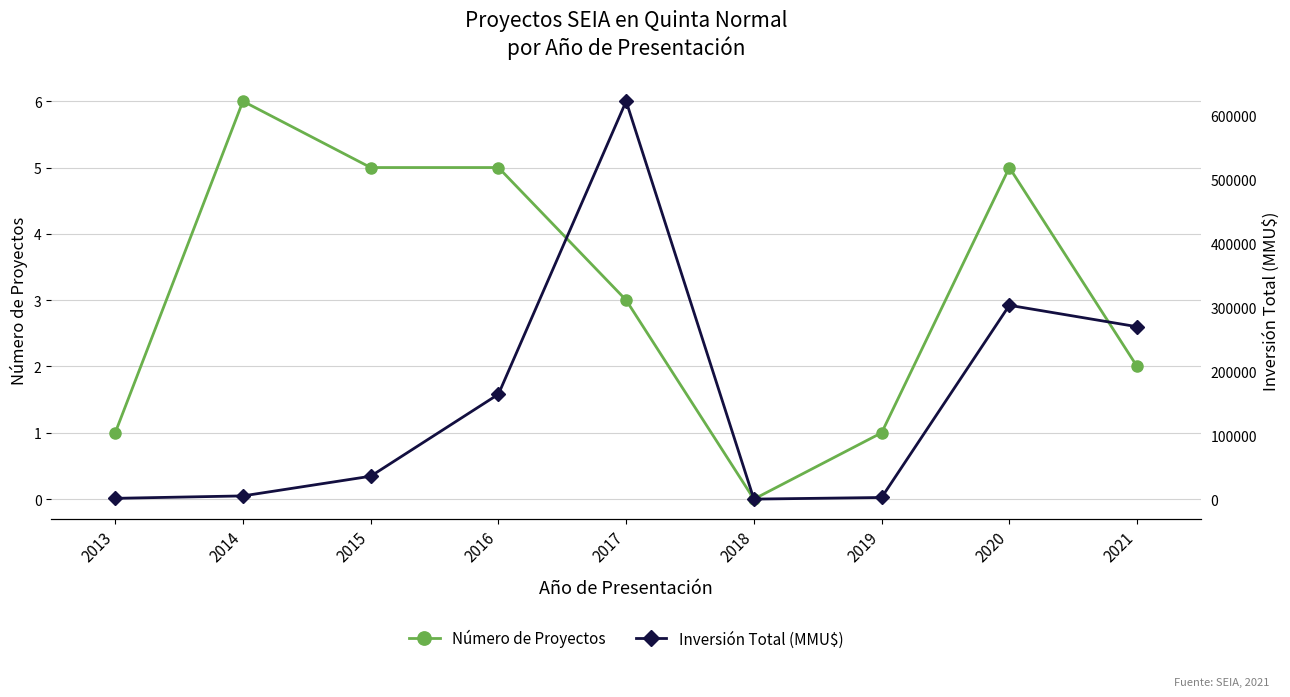

Does the chart display data point markers on the line(s)?

Yes